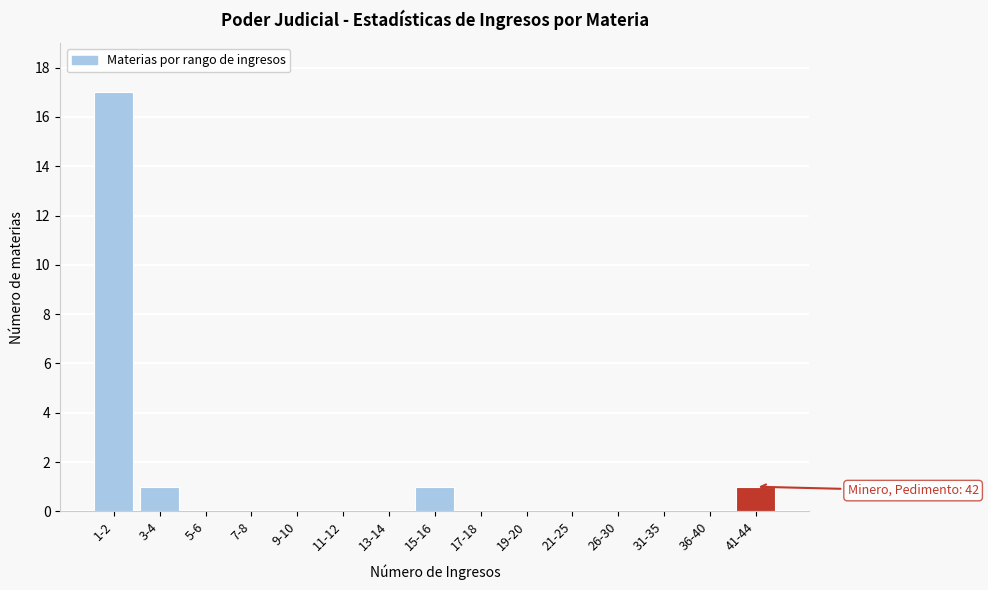

Reading left to right, transcribe all the data shown in this chart.

1-2=17	3-4=1	5-6=0	7-8=0	9-10=0	11-12=0	13-14=0	15-16=1	17-18=0	19-20=0	21-25=0	26-30=0	31-35=0	36-40=0	41-44=1